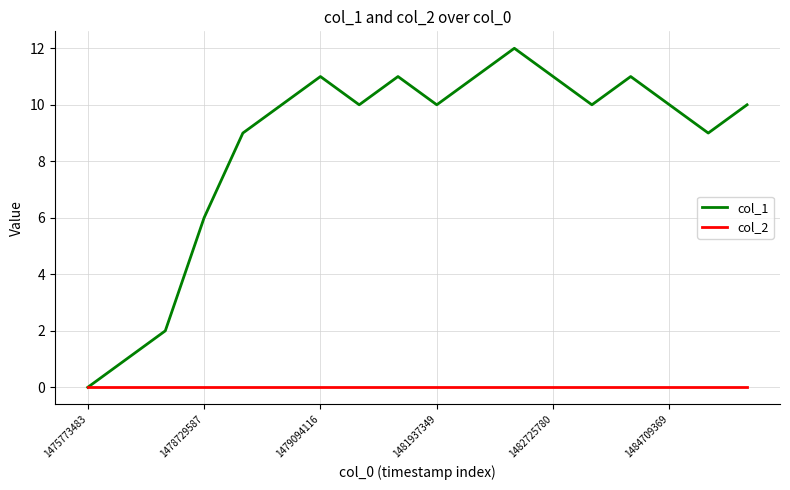

Rank the series by their average value, from highest to lowest.

col_1, col_2